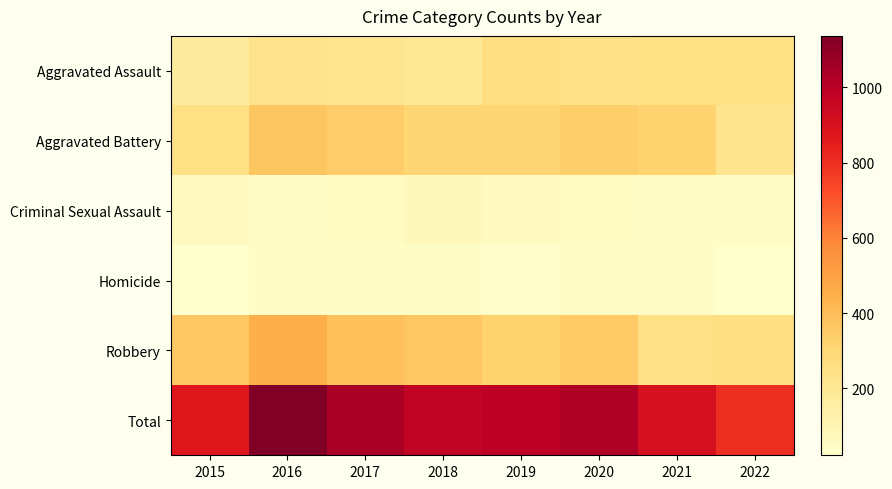

What is the minimum value shown in the chart?

22